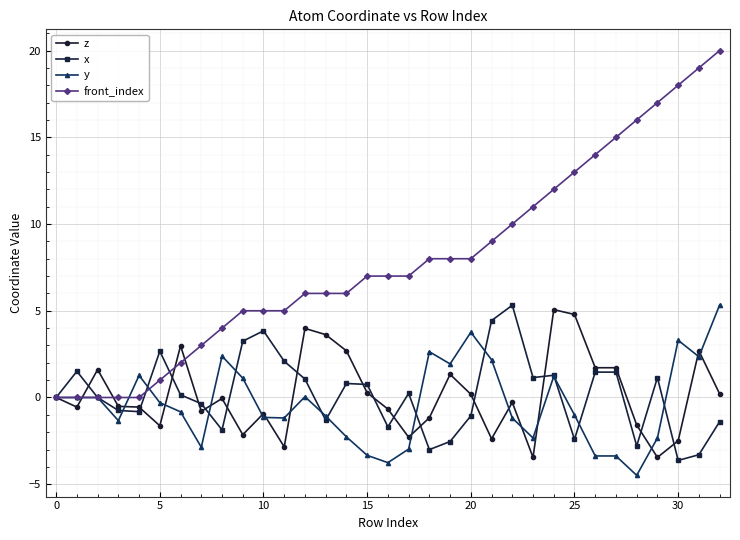

What is the value of the front_index point at the 28th from the left?

15.0